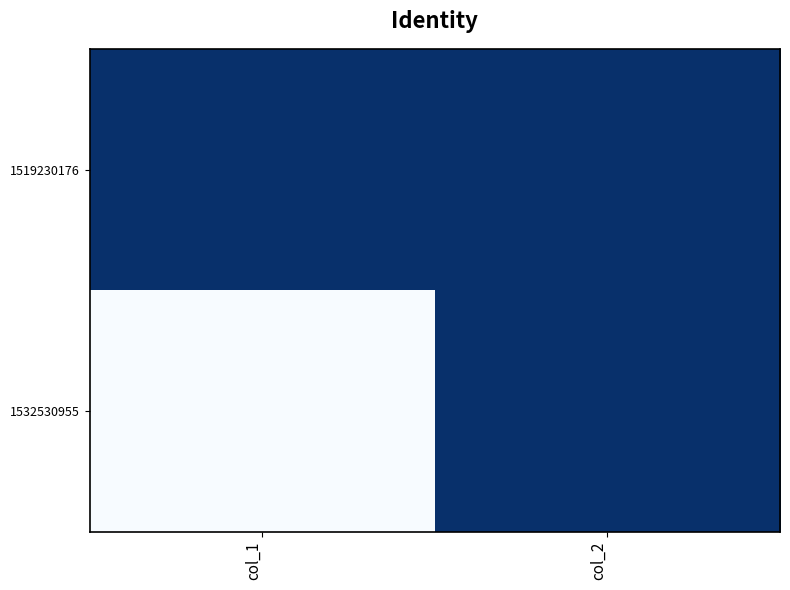

Between col_1 and col_2, which is larger?

col_1